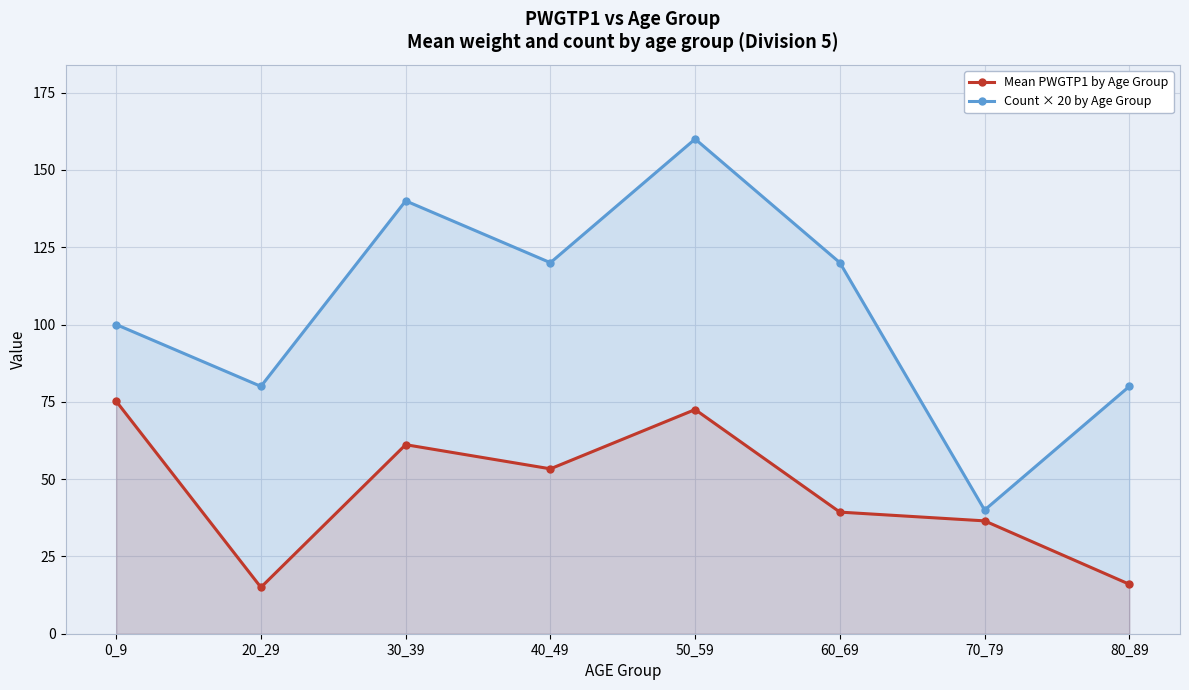

Reading left to right, what are all the values shown in this chart?

Mean PWGTP1 by Age Group: 75.2	15.0	61.1	53.3	72.5	39.3	36.5	16.0
Count × 20 by Age Group: 100.0	80.0	140.0	120.0	160.0	120.0	40.0	80.0